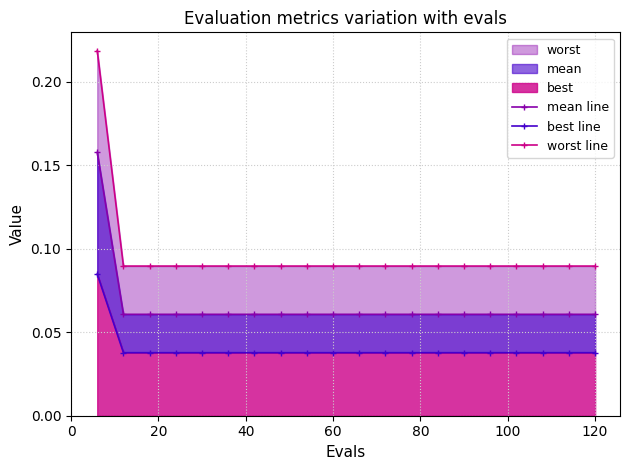

True or false: mean line and worst line intersect in this chart.

False